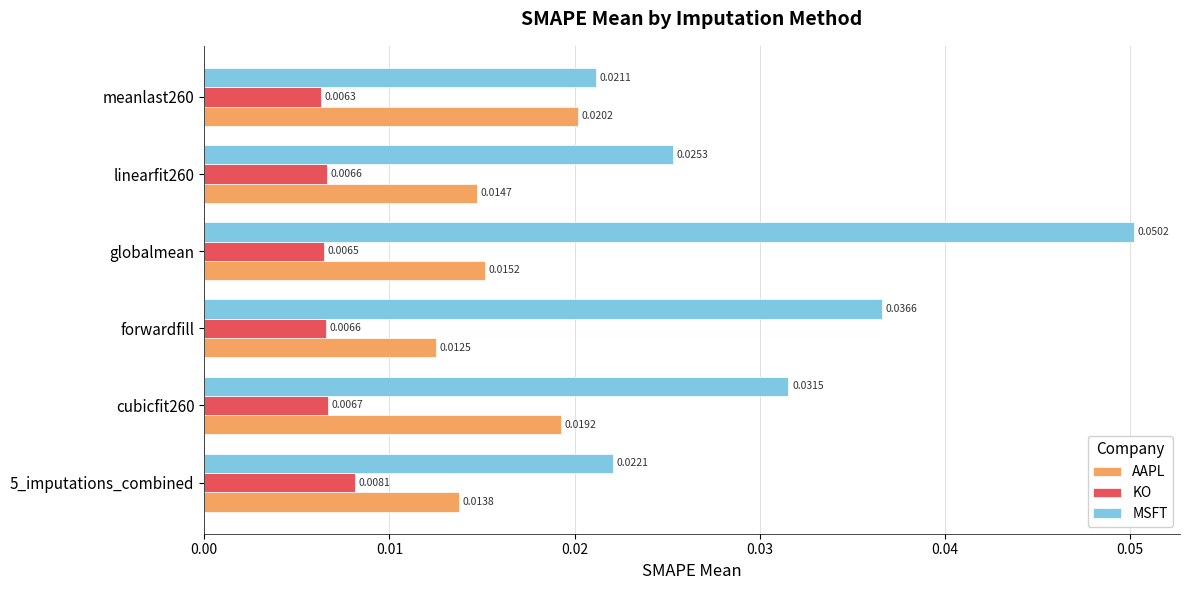

What are all the series names shown in the legend?

AAPL, KO, MSFT